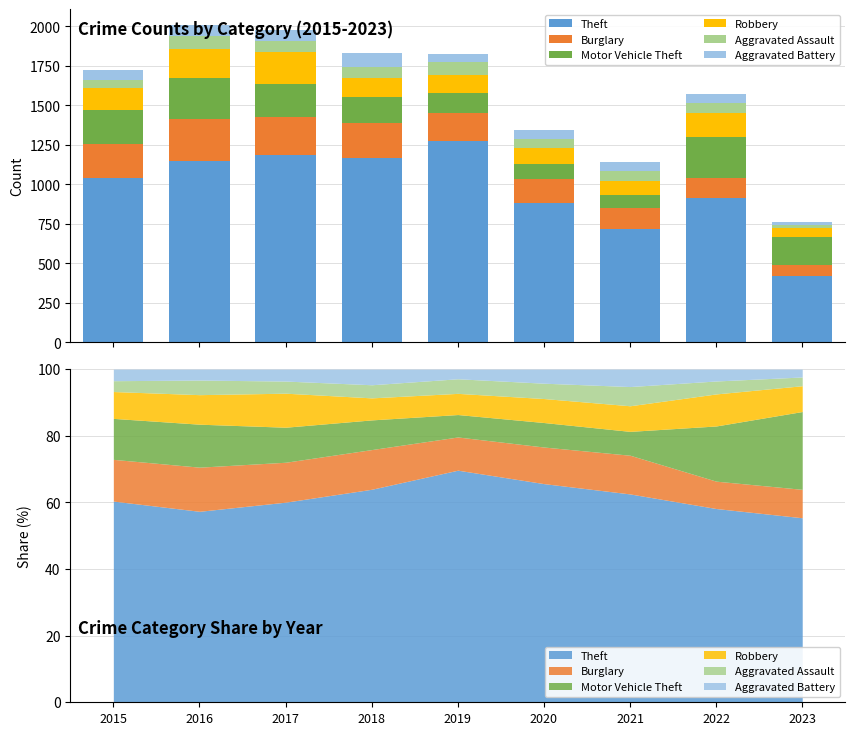

What is the value of the Aggravated Assault bar at the 5th from the left?

80